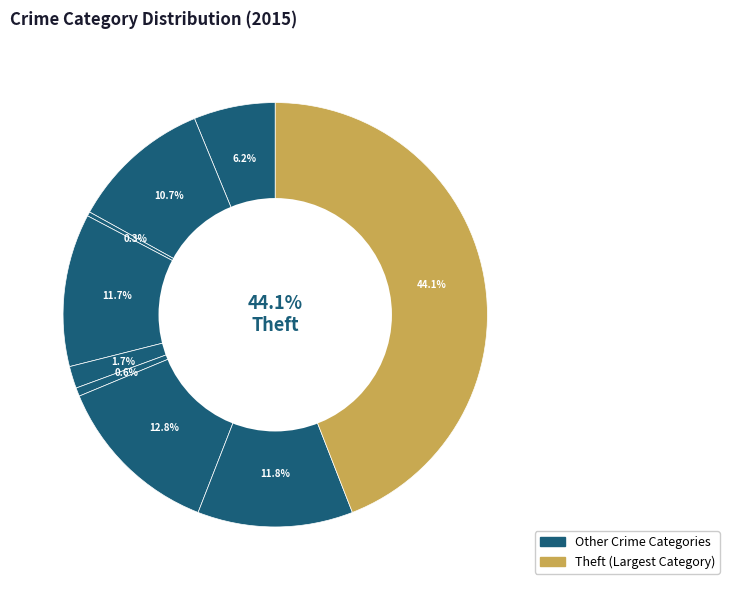

Rank the categories by value from lowest to highest.

Arson, Homicide, Criminal Sexual Assault, Aggravated Assault, Aggravated Battery, Burglary, Robbery, Motor Vehicle Theft, Theft